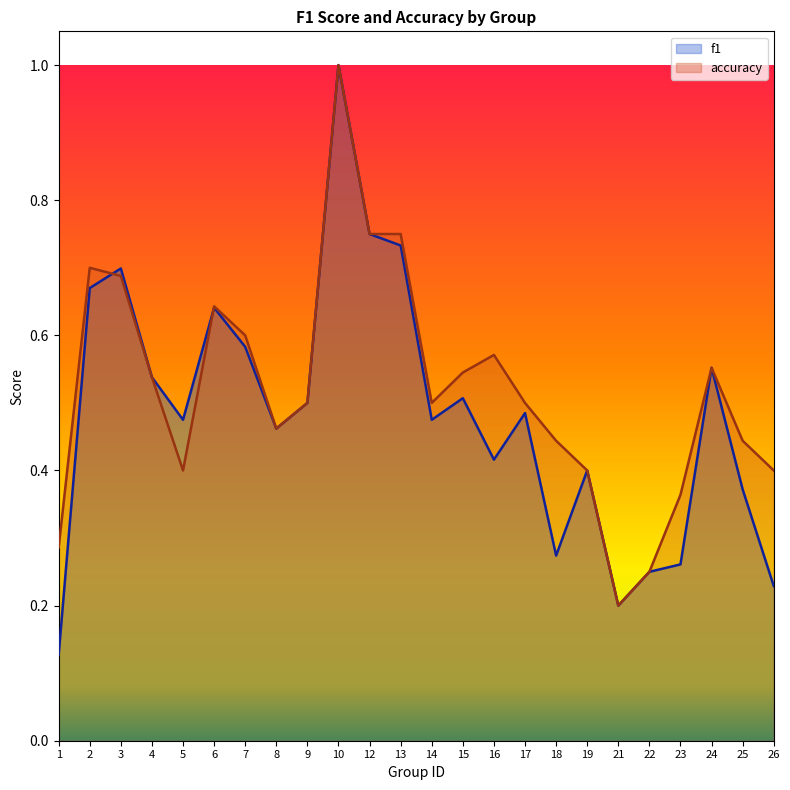

True or false: f1 has a value of 0.2 at 16.

False